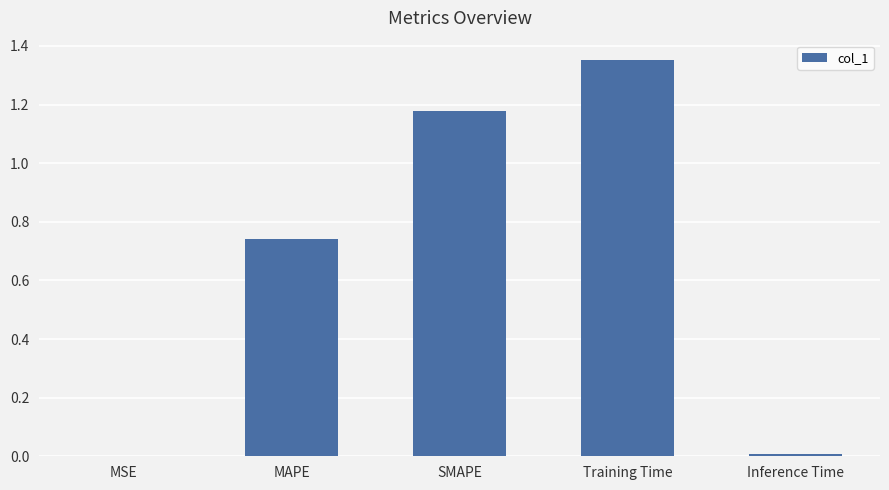

Which has a higher value, MSE or SMAPE?

SMAPE